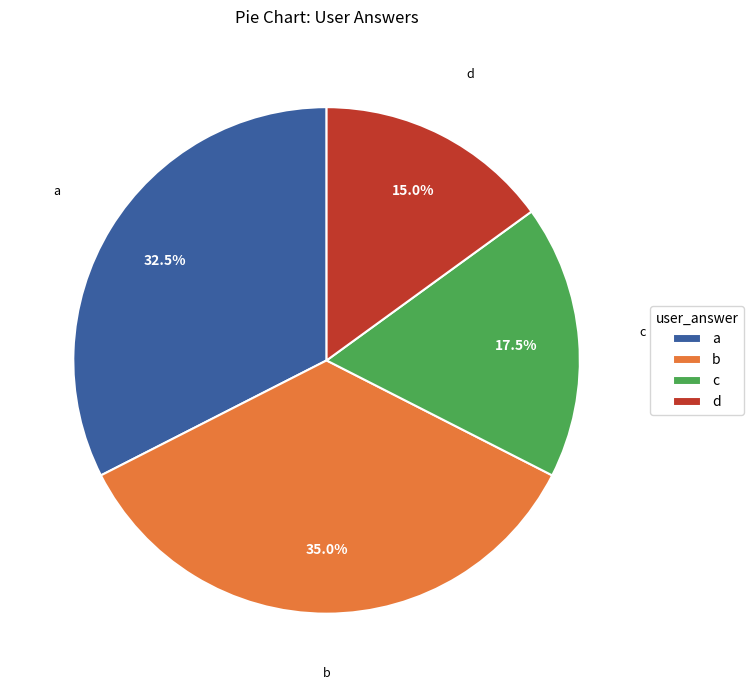

Between c and a, which is larger?

a